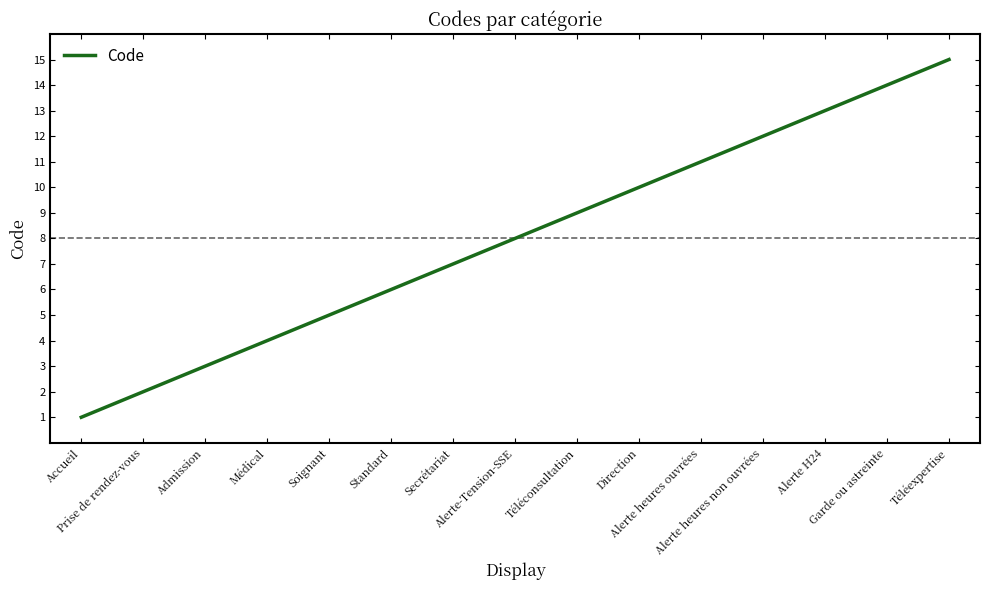

Reading left to right, what are all the values shown in this chart?

1	2	3	4	5	6	7	8	9	10	11	12	13	14	15